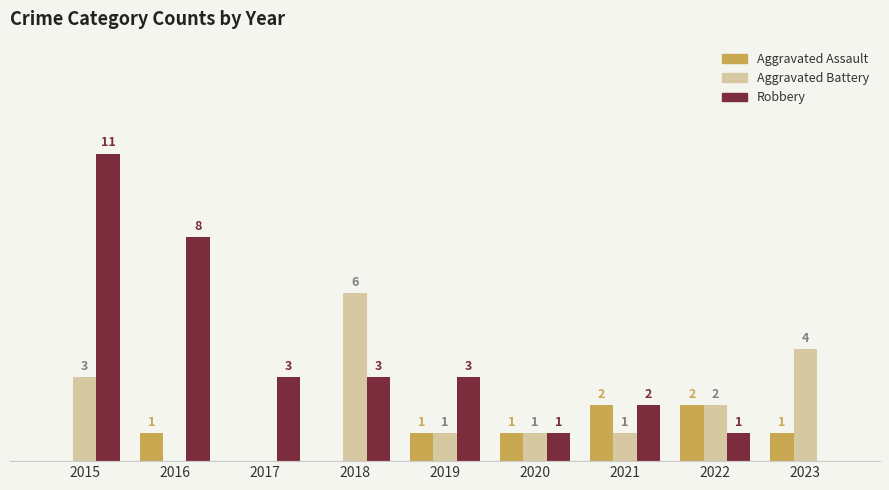

Are the bars horizontal?

No